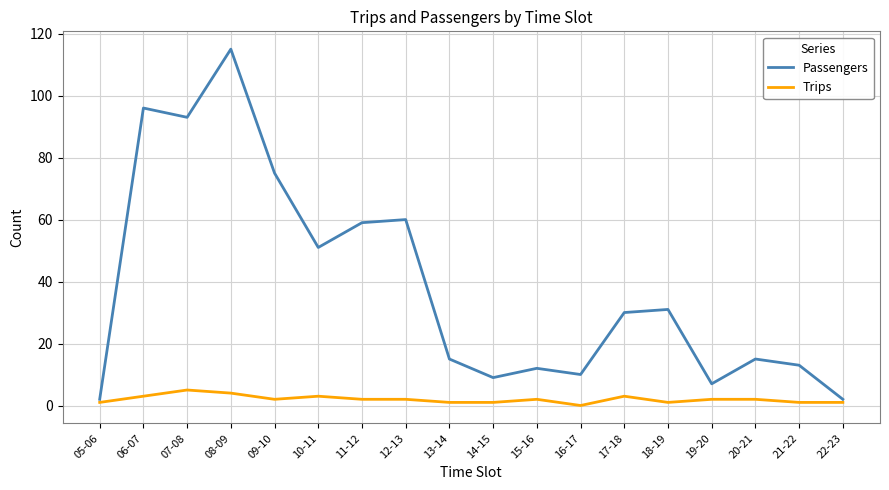

What position from the left is 06-07?

2